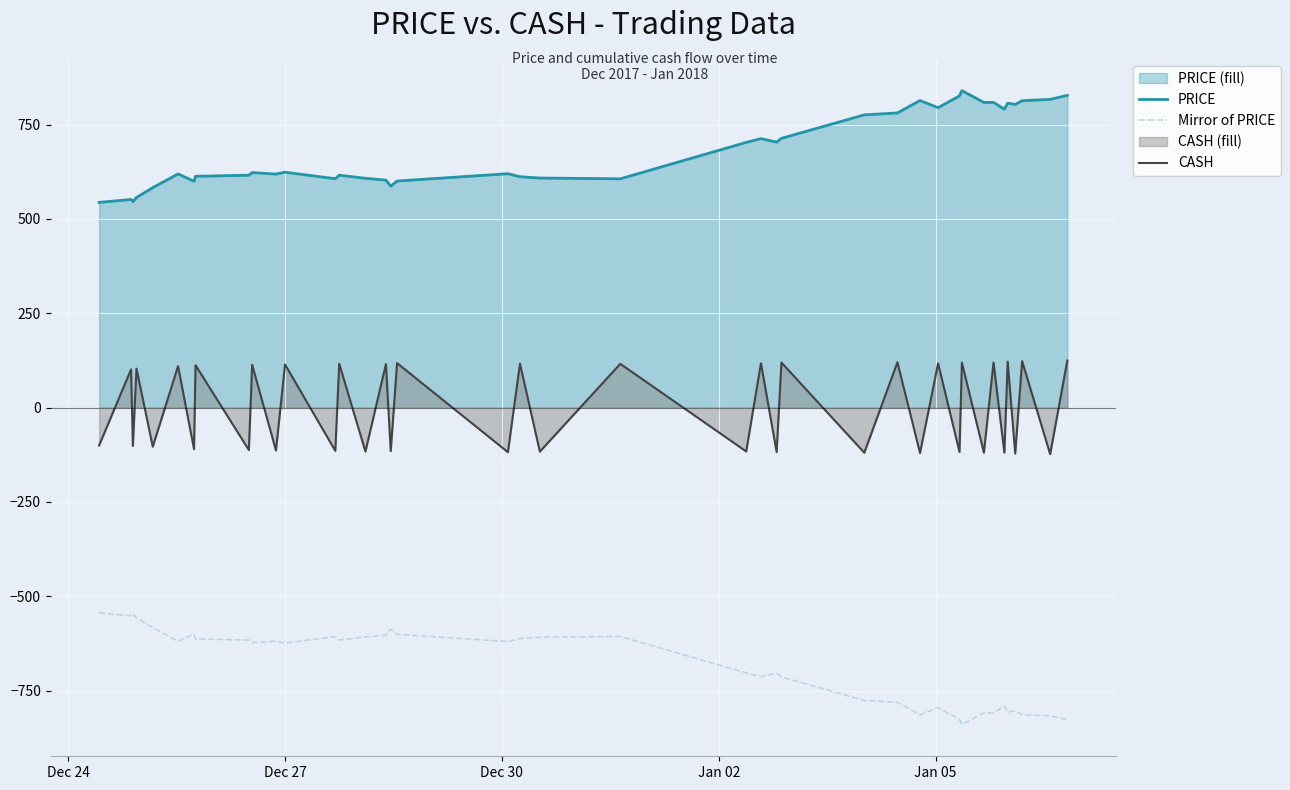

List the series in order of their overall mean, lowest first.

Mirror of PRICE, CASH, PRICE